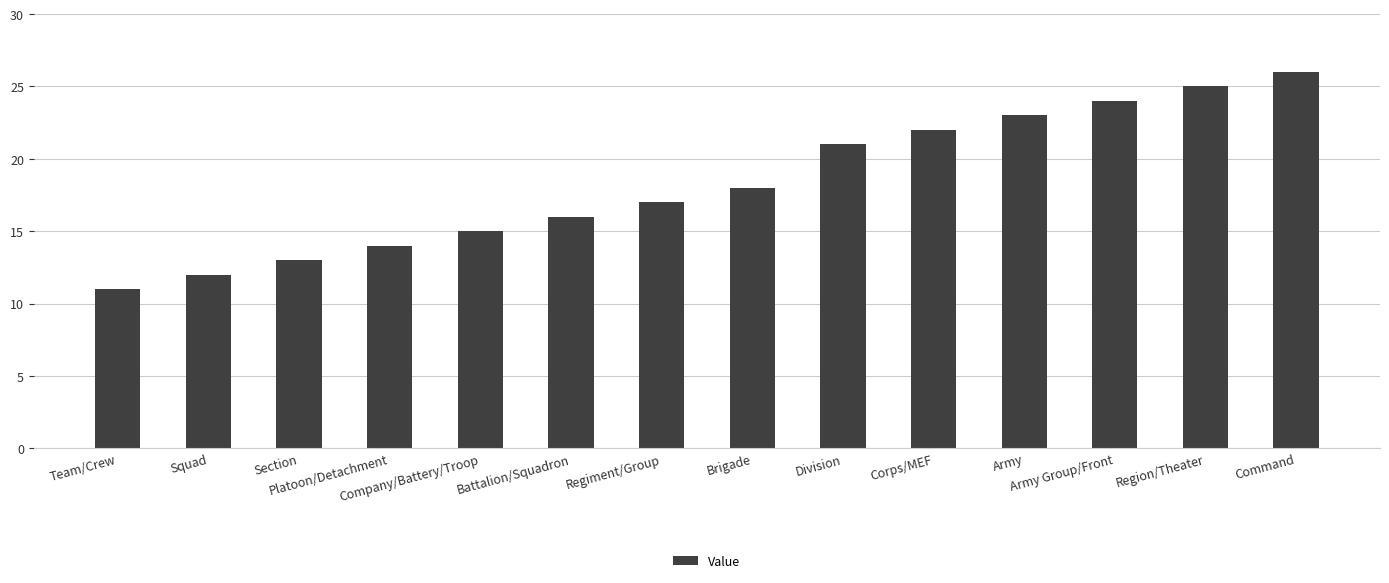

What is the change in value from Regiment/Group to Army?

+6